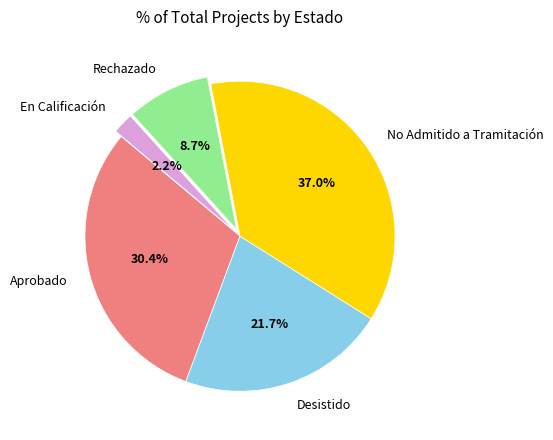

Which slice is the smallest?

En Calificación